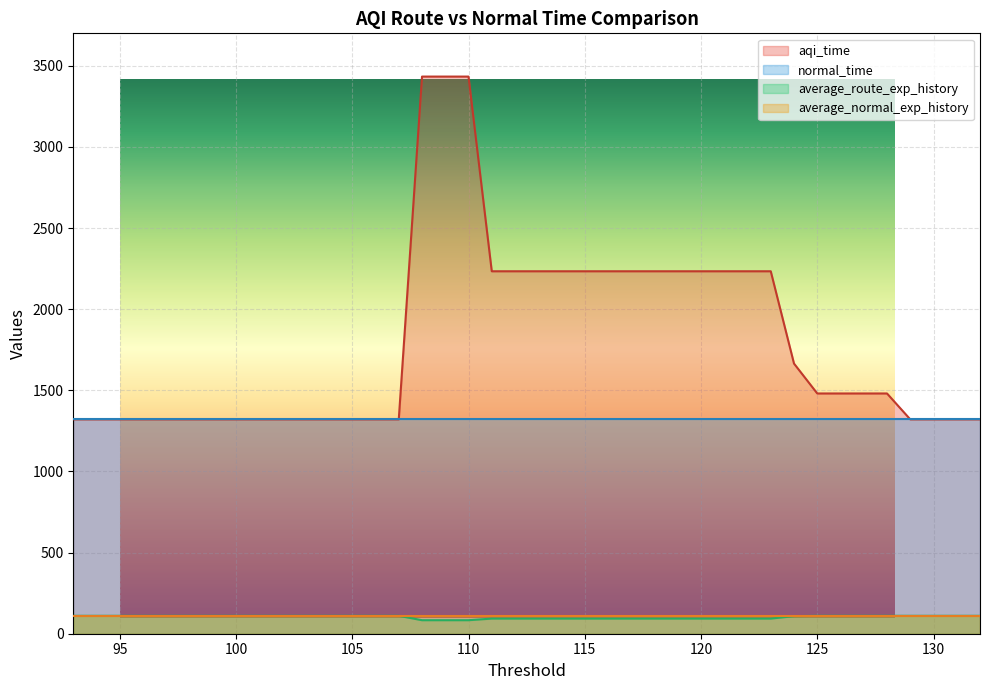

What is the total value across all series at 100?

1431.4